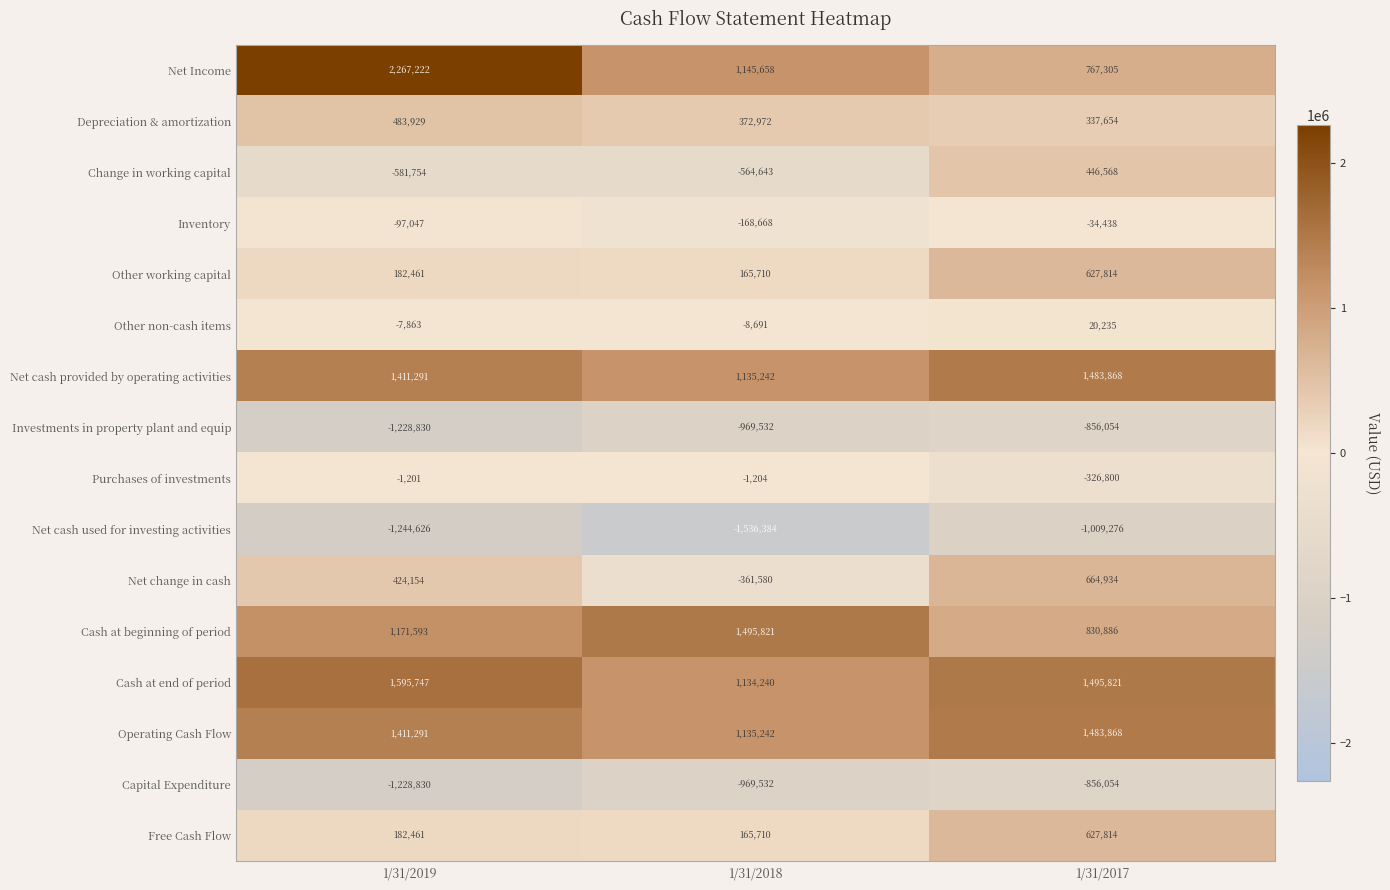

What is the average value of the Net Income series?

1393395